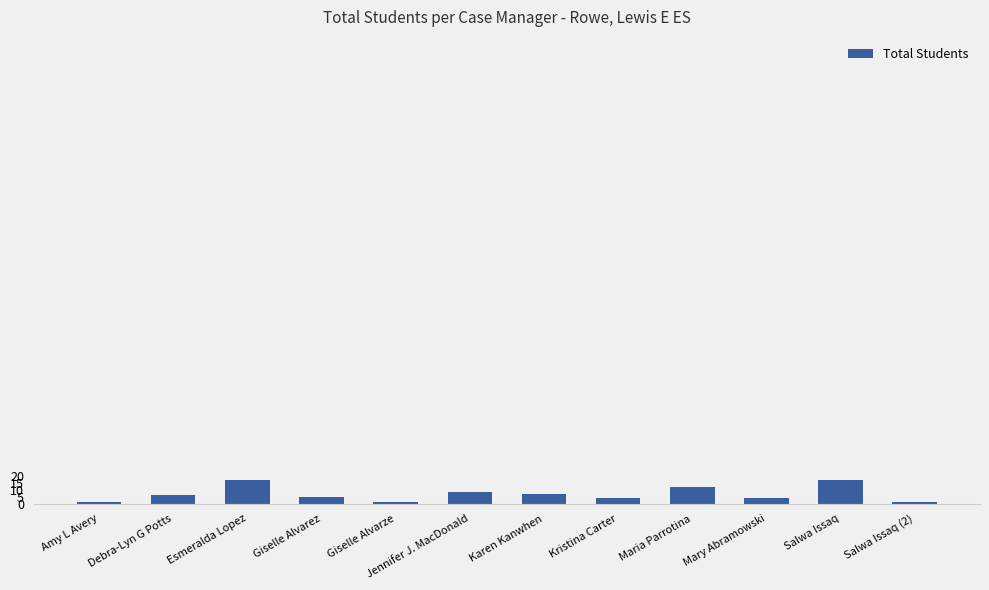

What value does the data have at Giselle Alvarez, to the nearest 5?

5